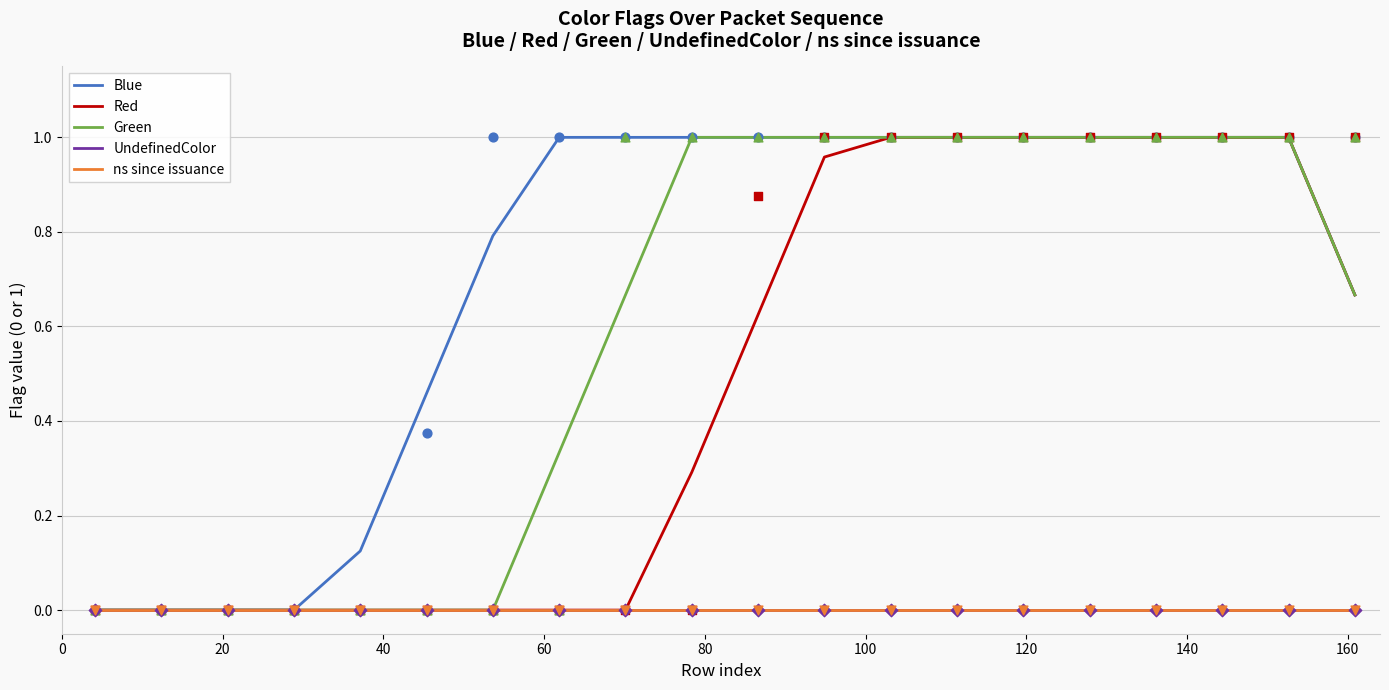

Which series has the largest Y range (max minus min)?

Blue